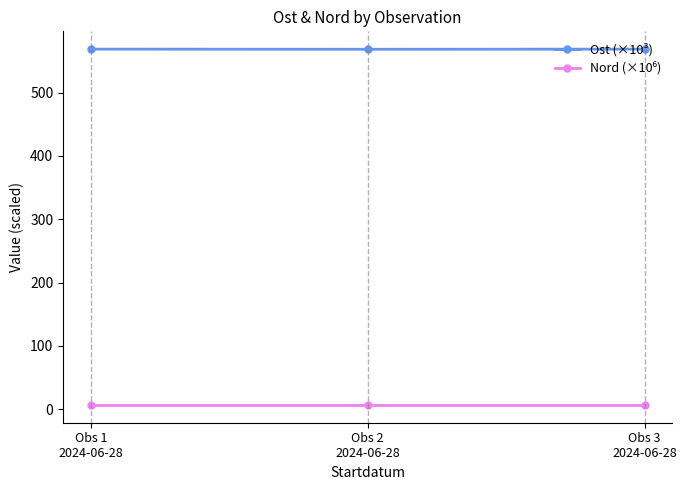

What value does the Ost (×10³) series have at Obs 2
2024-06-28?

568.5